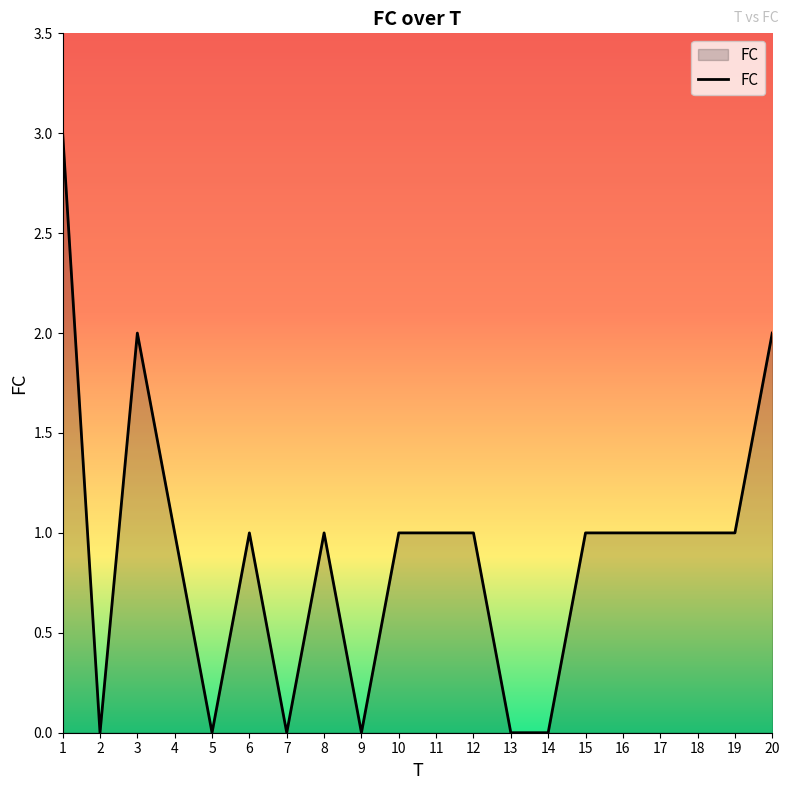

What is the difference between the maximum and minimum values?

3